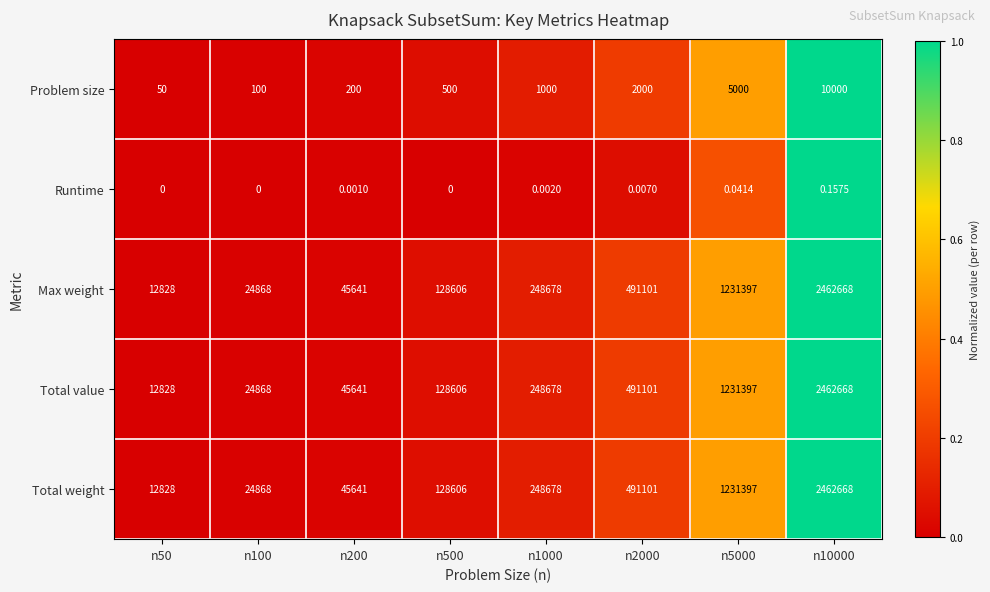

Is the value of Total weight at n500 greater than the value of Runtime at n5000?

Yes